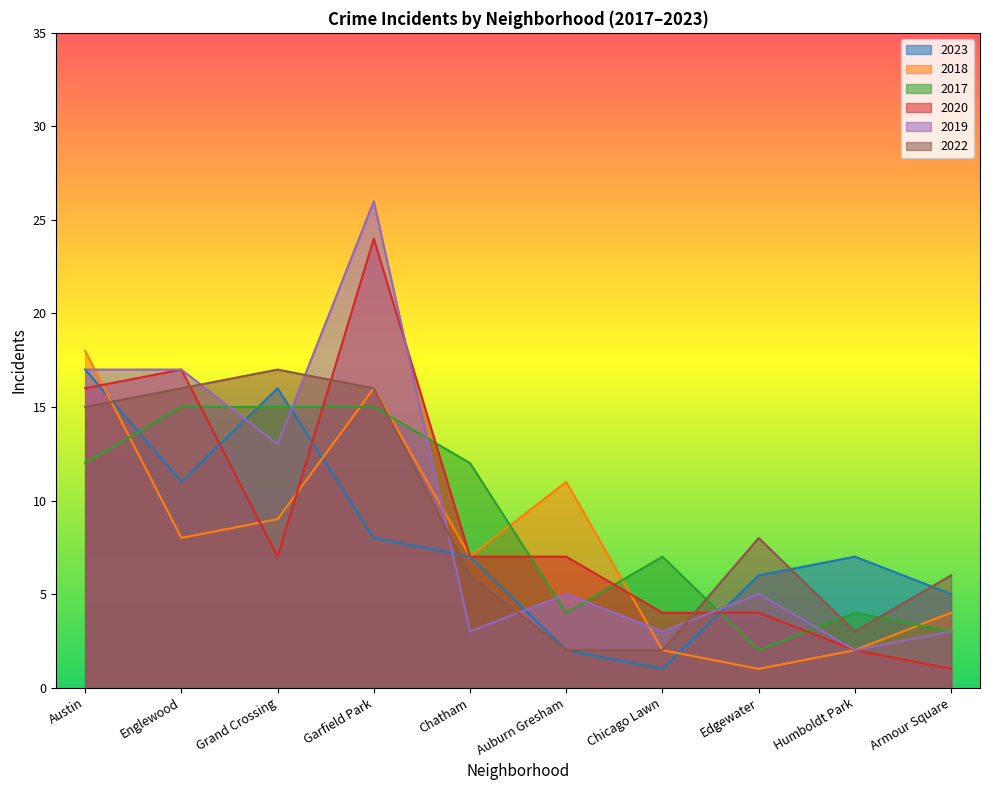

Where is 2022 nearest to the value 9?

Edgewater